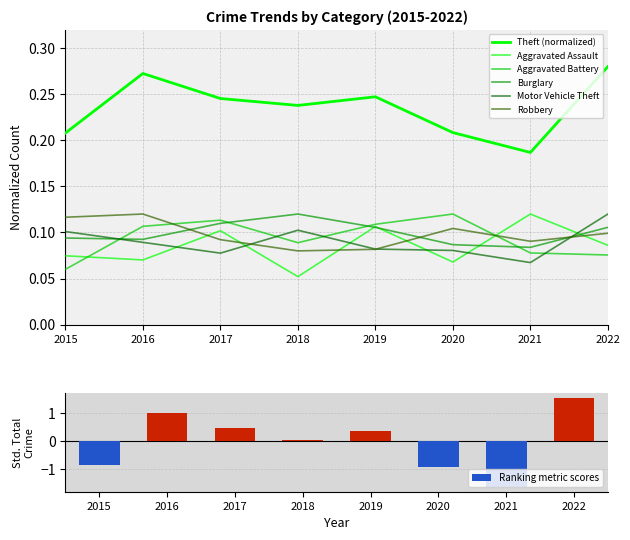

What are all the series names shown in the legend?

Aggravated Assault, Aggravated Battery, Burglary, Motor Vehicle Theft, Robbery, Theft